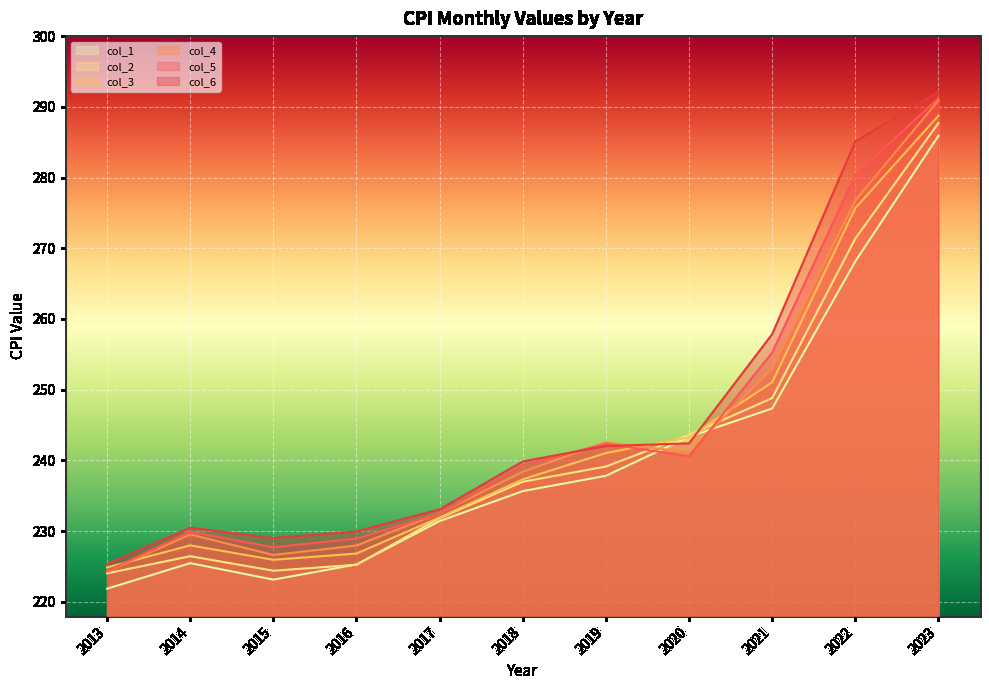

What is the value of the col_6 point at the 1st from the left?

225.3